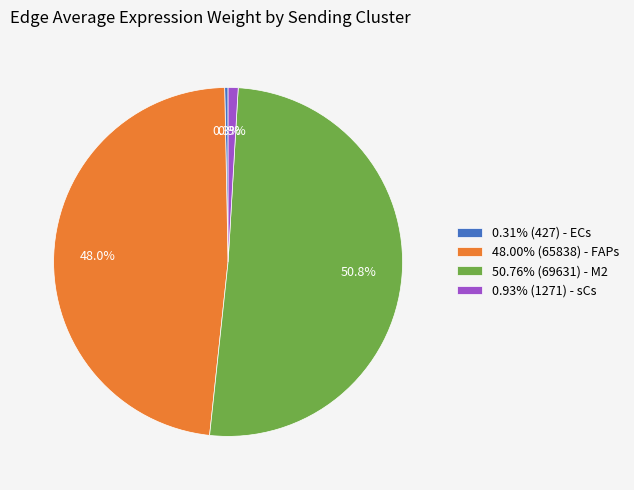

To the nearest percent, what is the average slice percentage?

25%